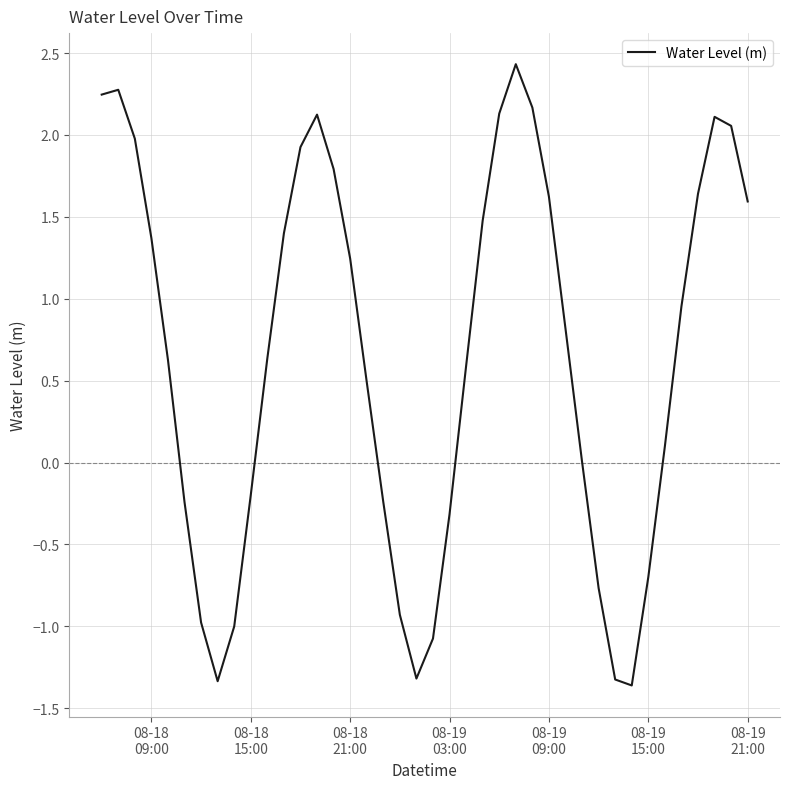

What is the maximum value shown in the chart?

2.4